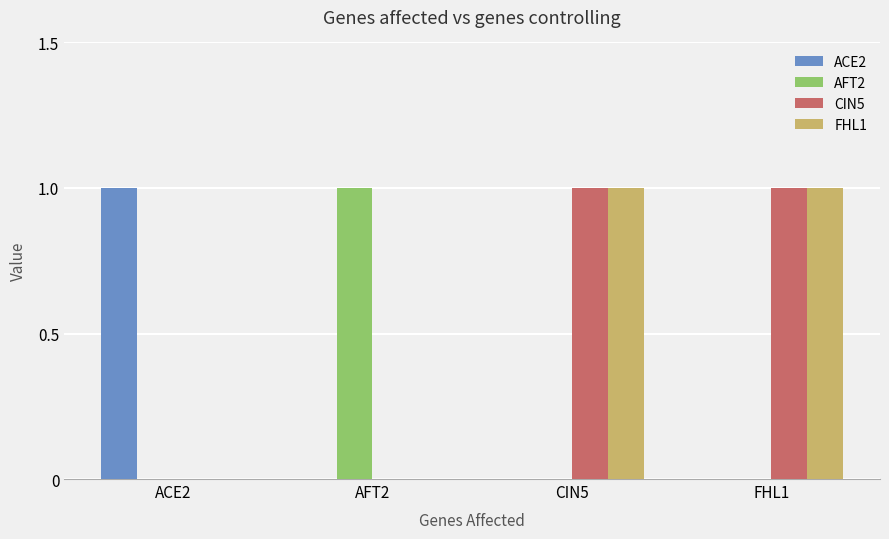

Is it true that ACE2 equals 0 at AFT2?

True